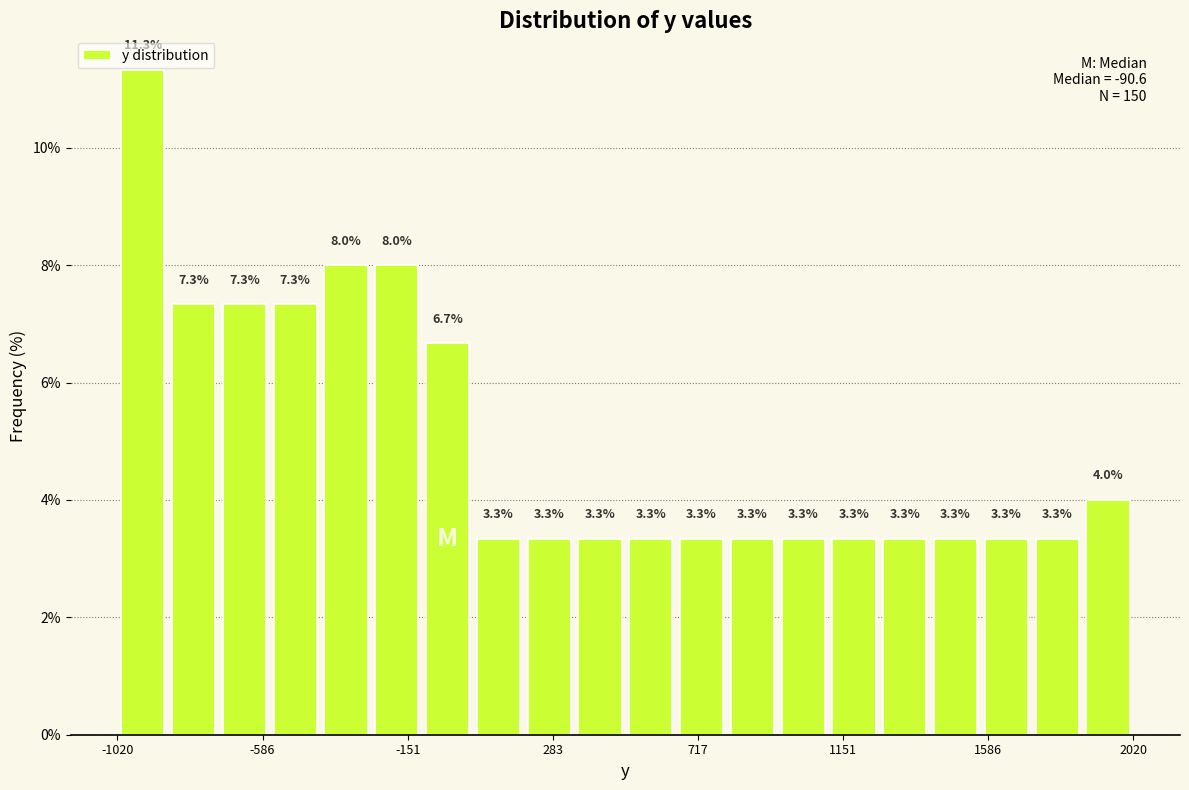

Around what value on the x-axis is the tallest bar? Give the approximate position of its centre, as read against the axis.

-950